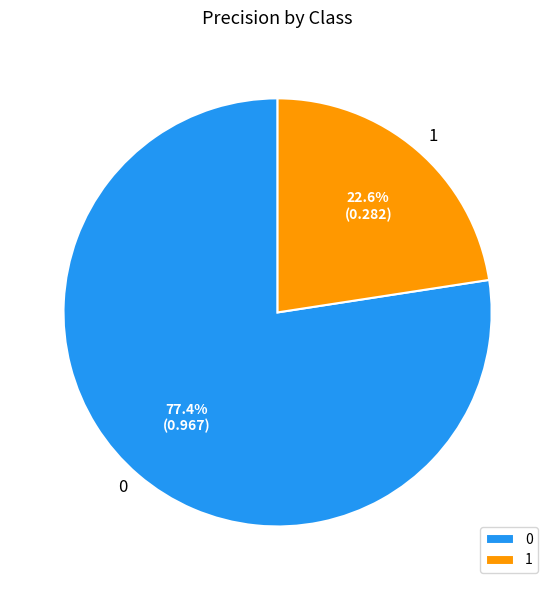

Does 1 represent more than half of the total?

No